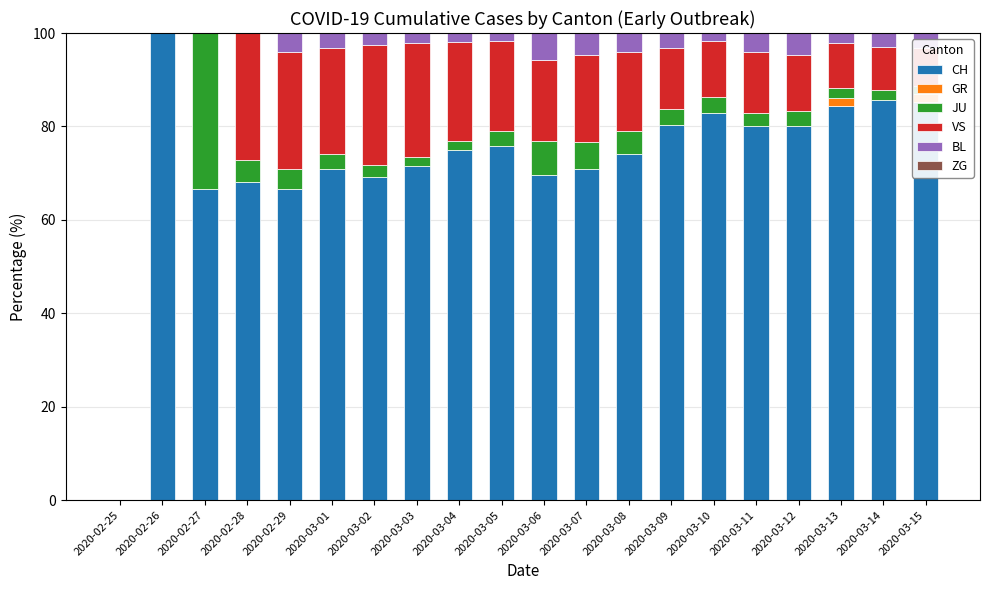

How many data points does each series have?

20